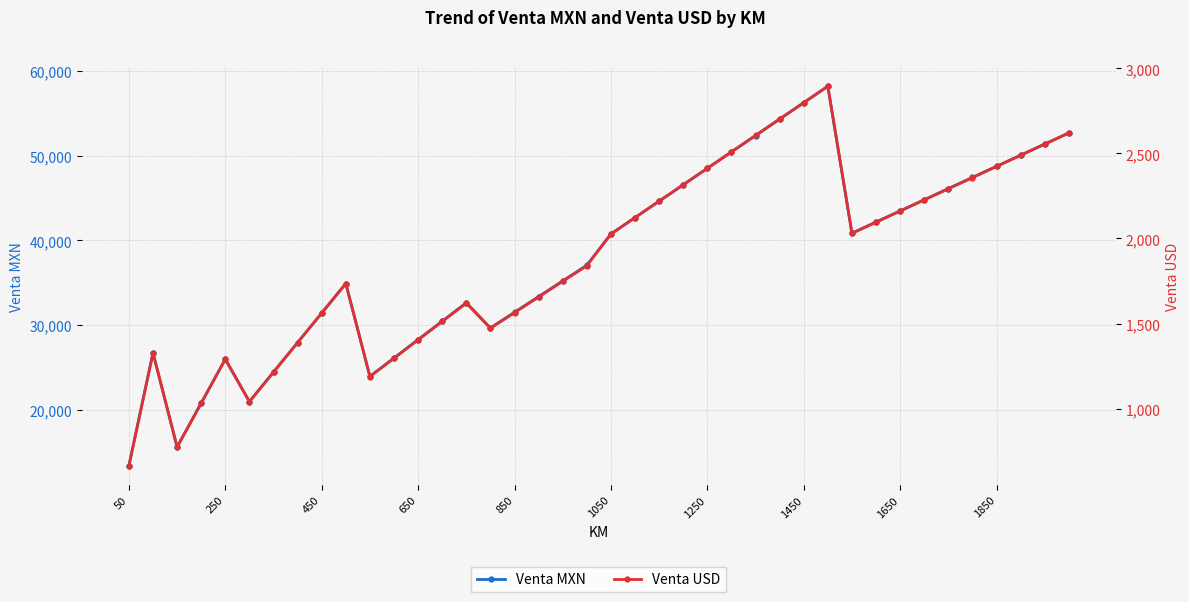

How many interior local peaks does the Venta MXN series have?

5